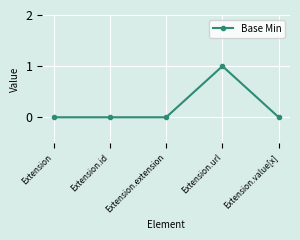

True or false: there are more than 0 points higher than both neighbors.

True